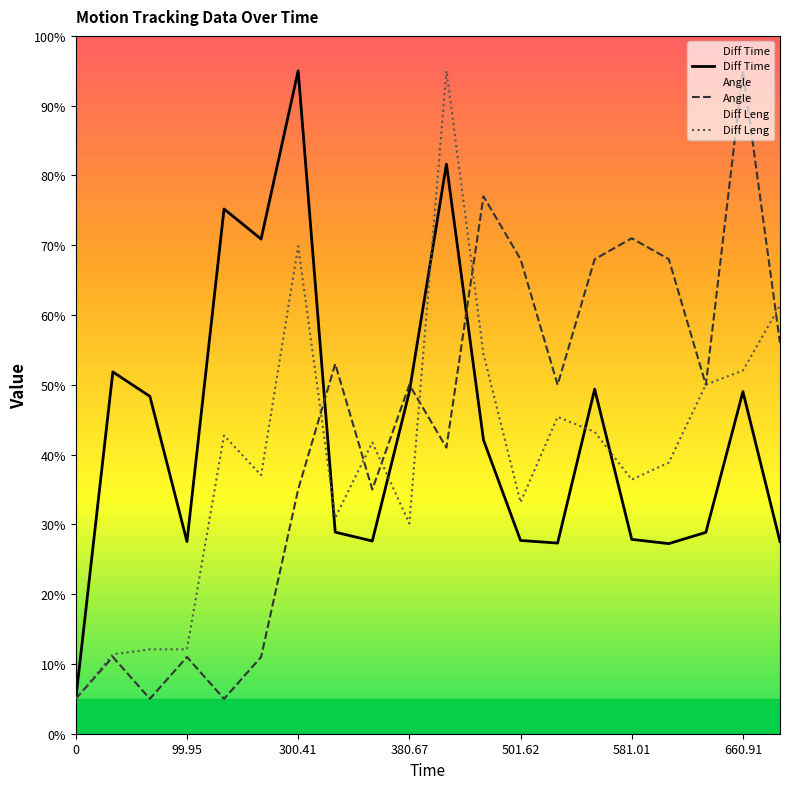

What is the total value across all series at 660.91?

196.1